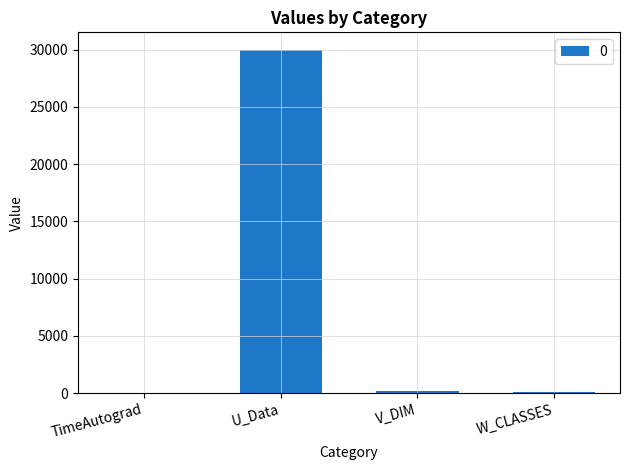

What is the greatest value displayed?

30000.0